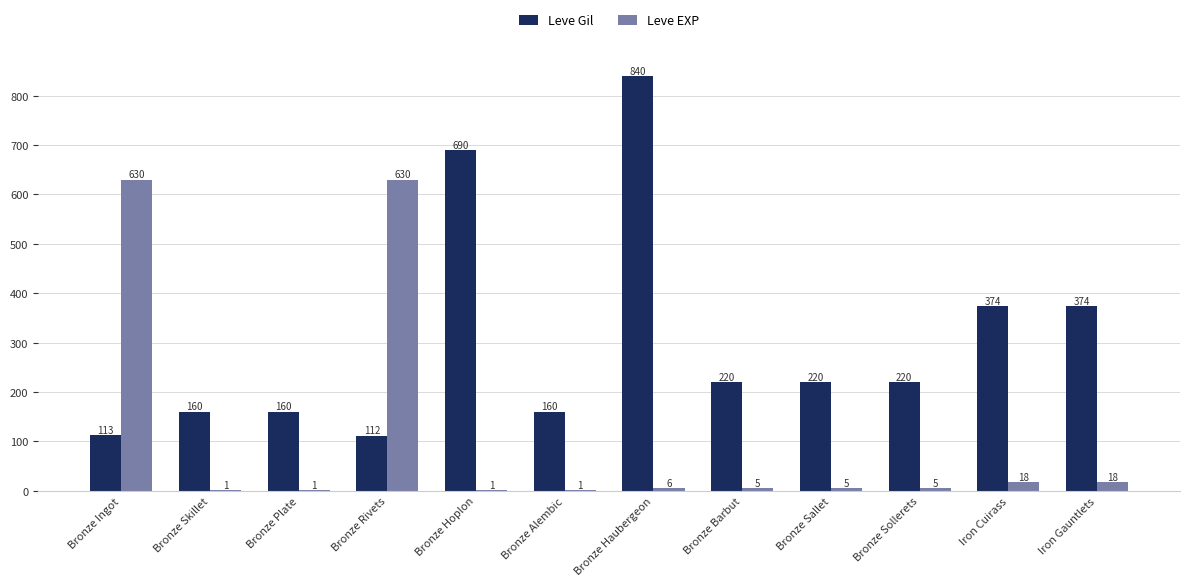

What is the total value across all series at Bronze Plate?

161